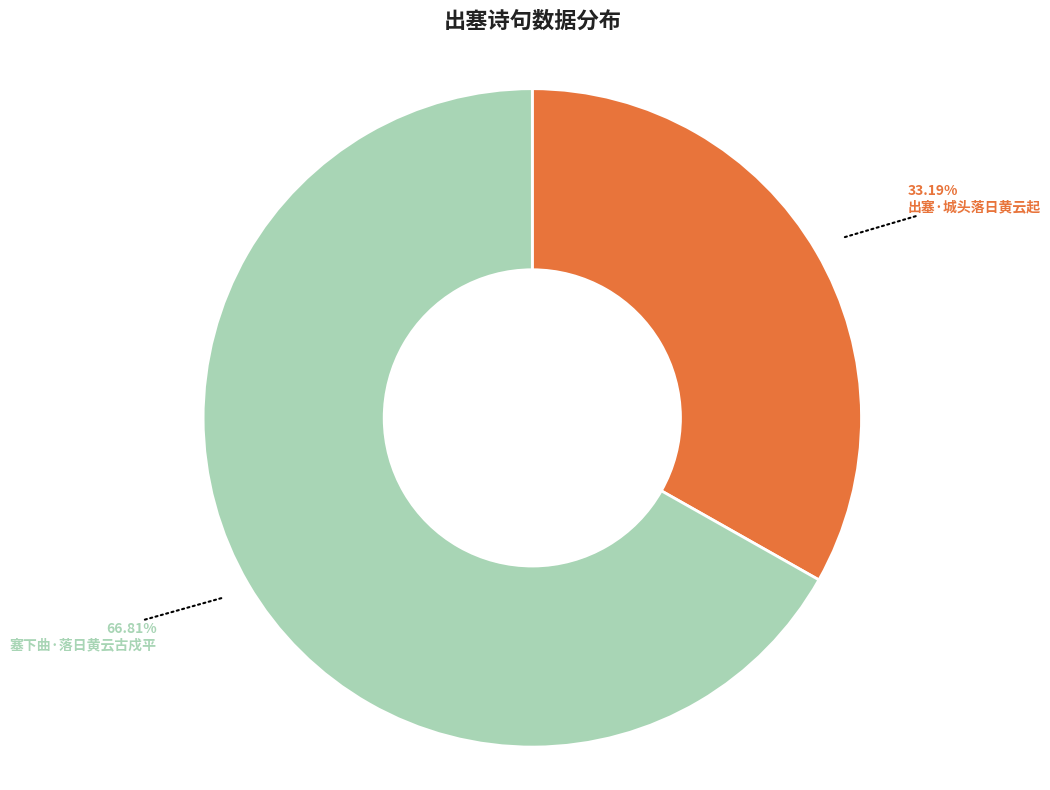

Which slice is the smallest?

出塞·城头落日黄云起